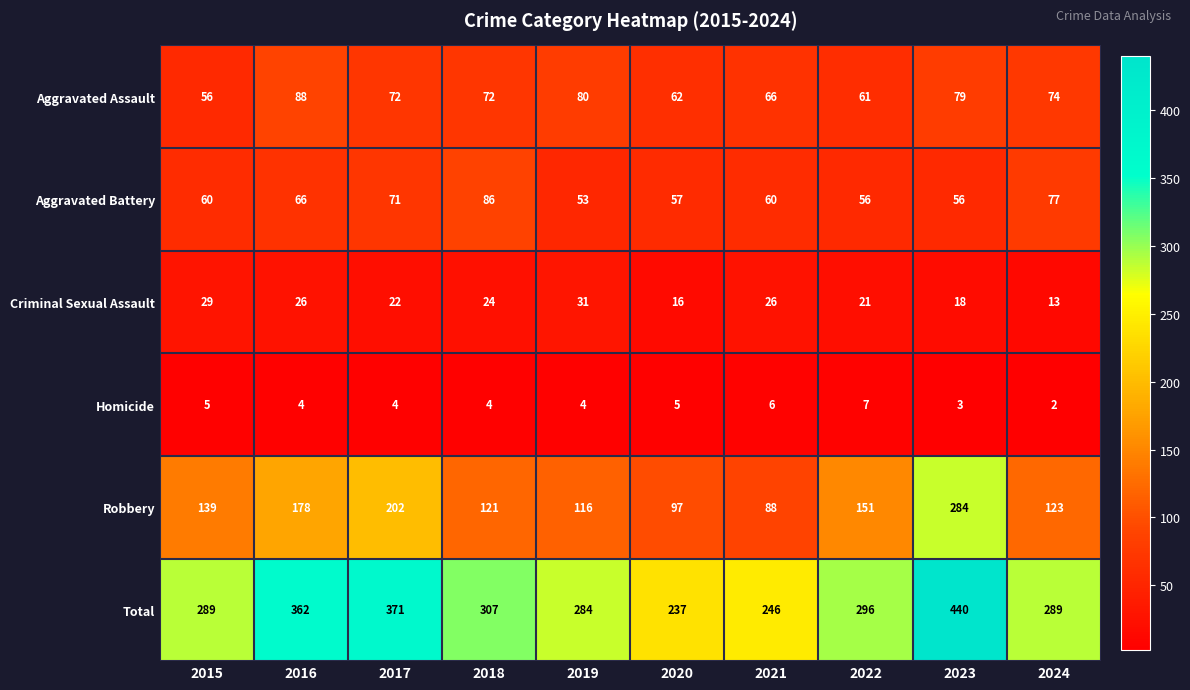

Which label corresponds to the smallest value in the chart?

2024